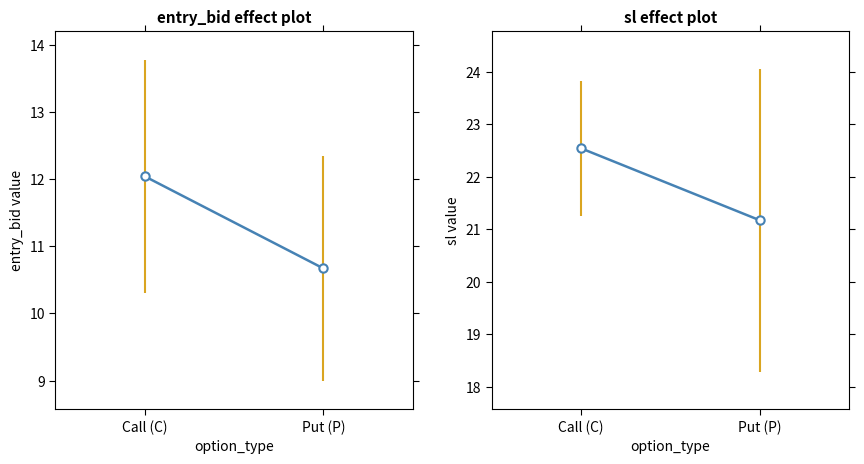

Rank the series at Call (C) from lowest to highest value.

entry_bid, sl